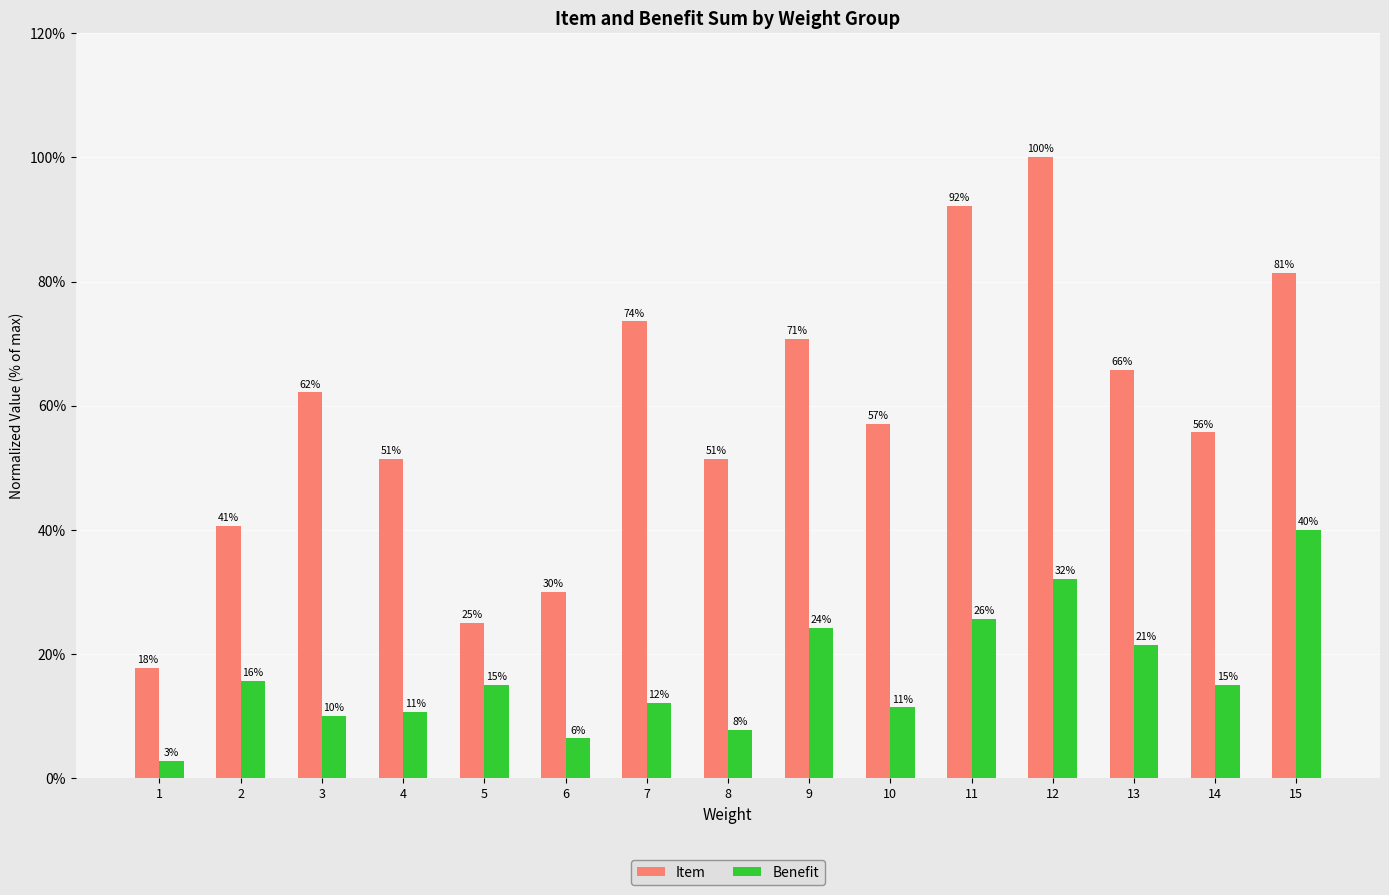

Does the chart contain any negative values?

No